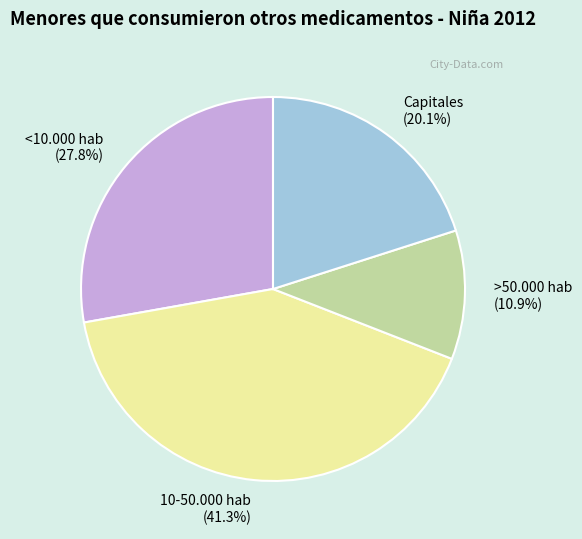

Combined, do >50.000 hab and <10.000 hab account for over 50%?

No